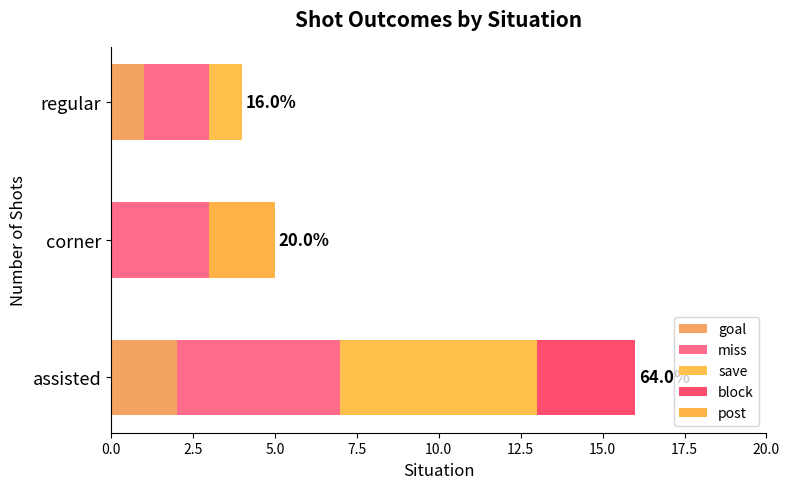

Count the number of categories in the chart.

3